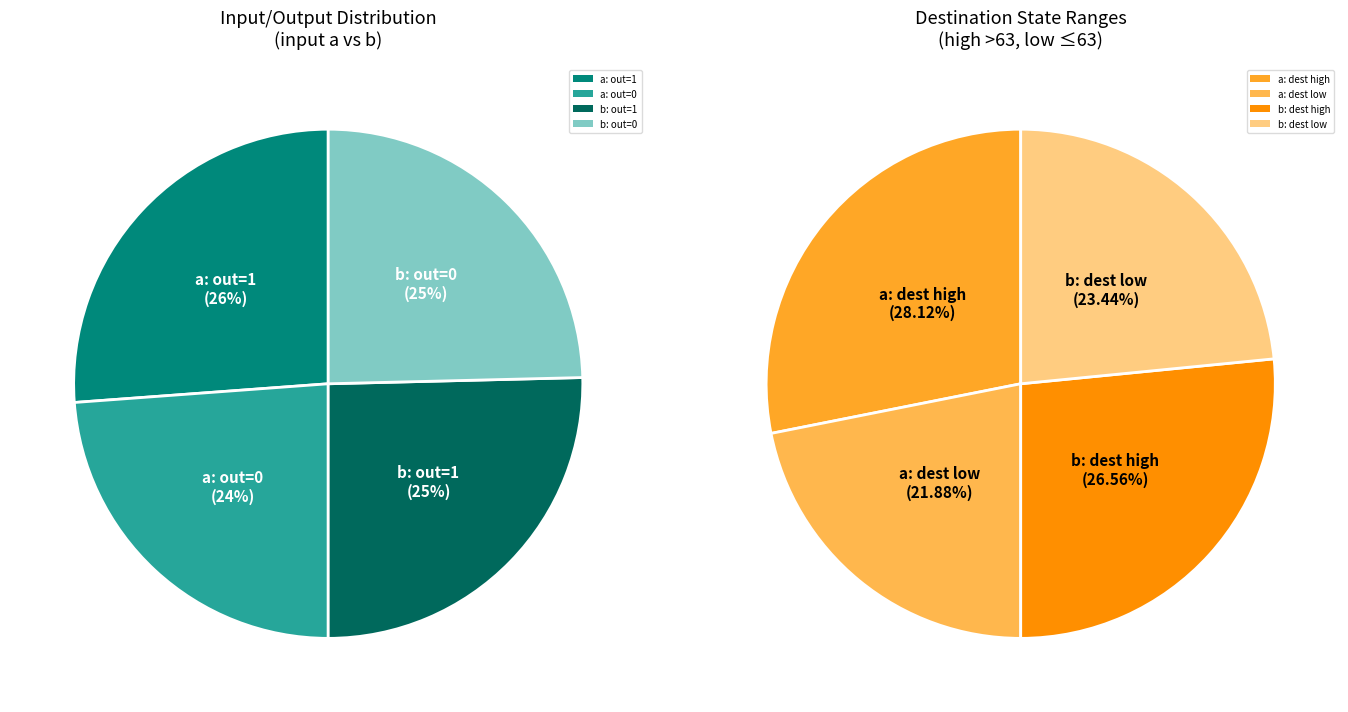

Which category has the smallest portion of the pie?

output 0 (a)